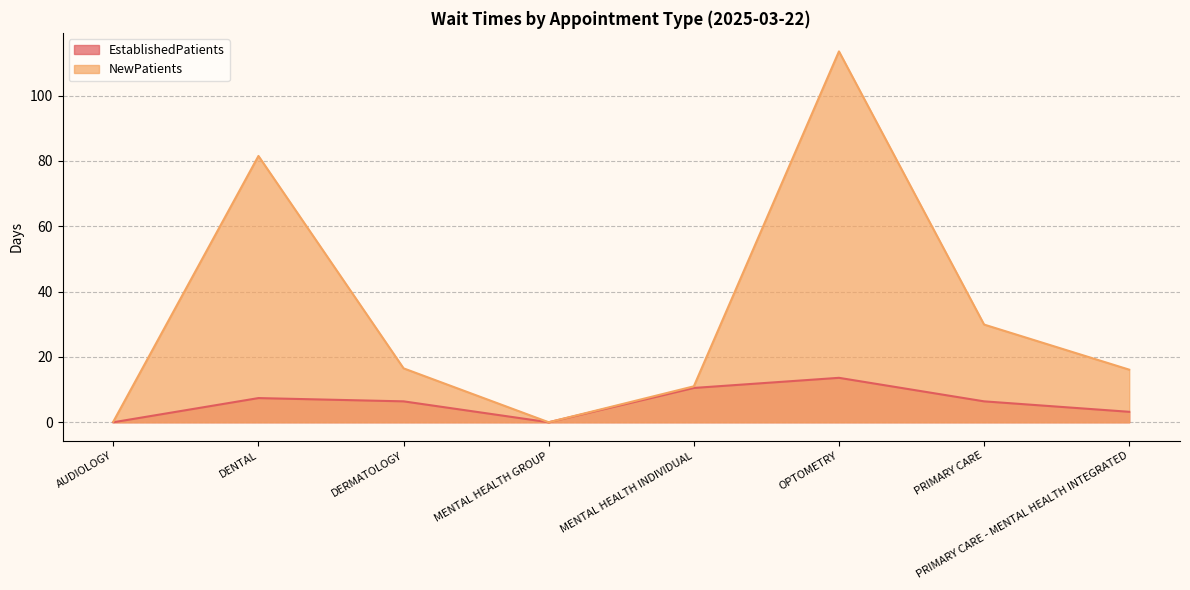

True or false: EstablishedPatients and NewPatients intersect in this chart.

False